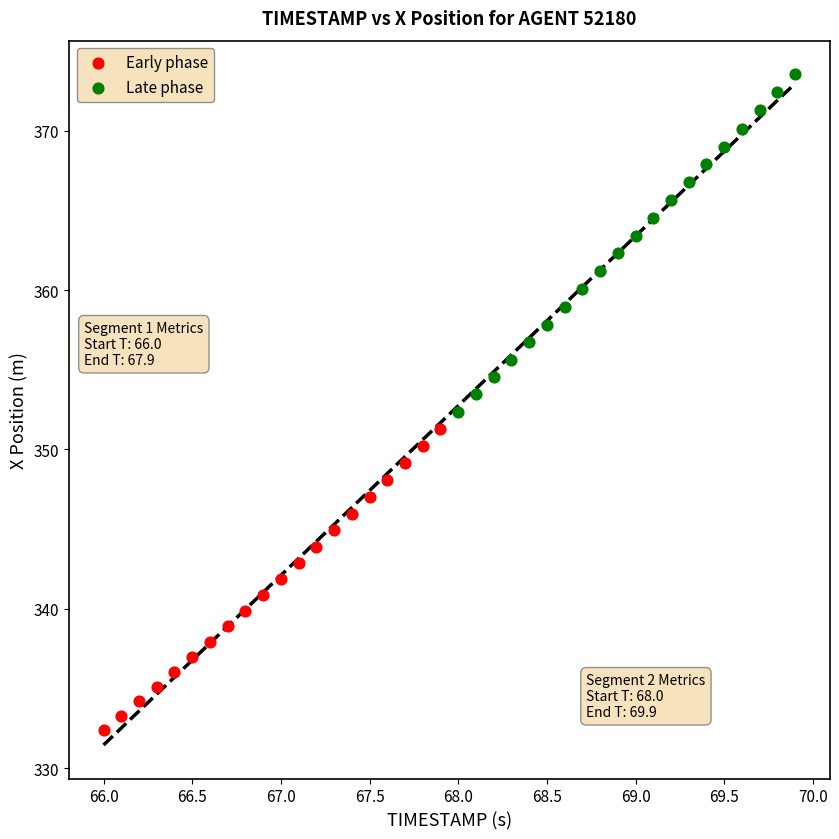

Which series has the widest spread of Y values?

Late phase